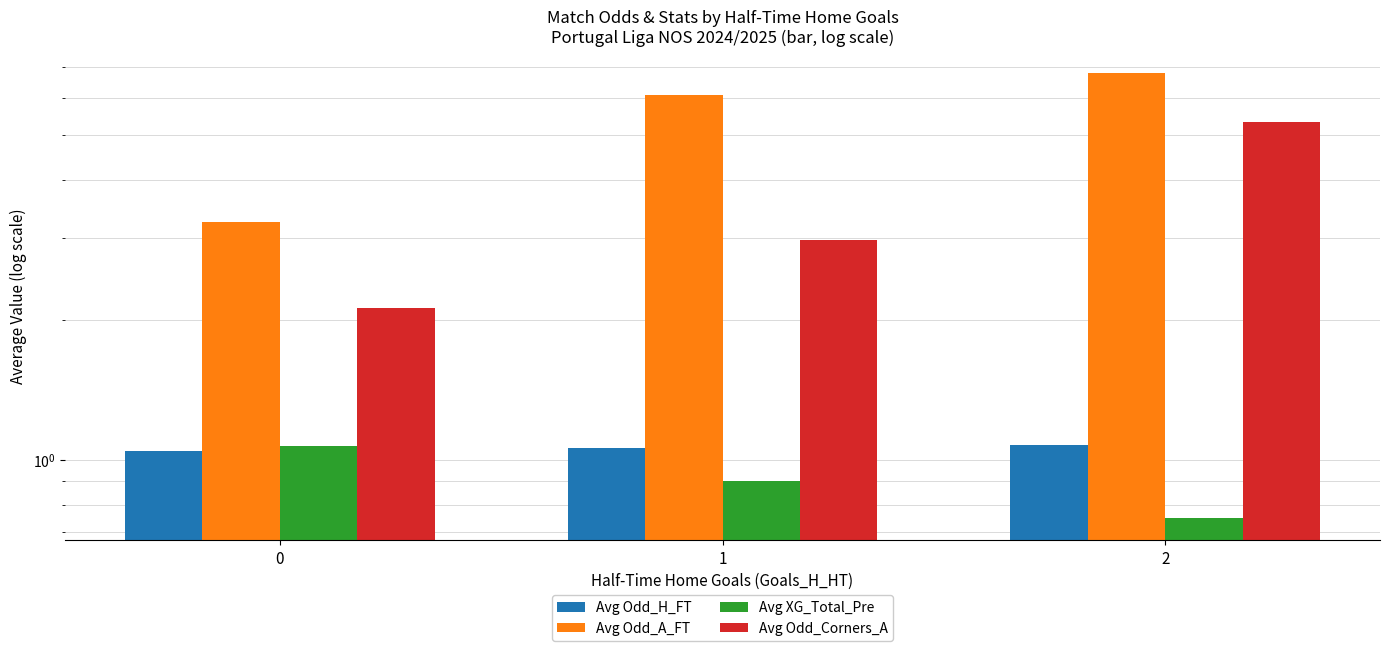

Reading right to left, extract all data points from this chart.

Avg Odd_H_FT: 2=1.1	1=1.1	0=1.0
Avg Odd_A_FT: 2=6.8	1=6.1	0=3.2
Avg XG_Total_Pre: 2=0.8	1=0.9	0=1.1
Avg Odd_Corners_A: 2=5.3	1=3.0	0=2.1